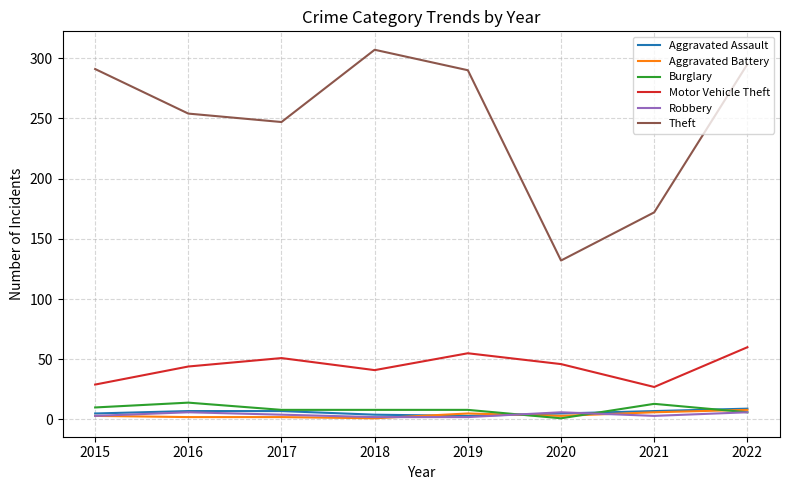

What is the maximum value shown in the chart?

307